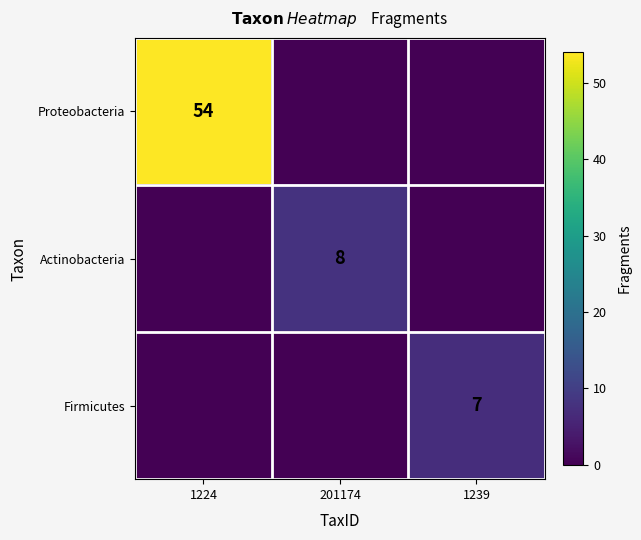

Is it true that Firmicutes equals 2 at 1239?

False